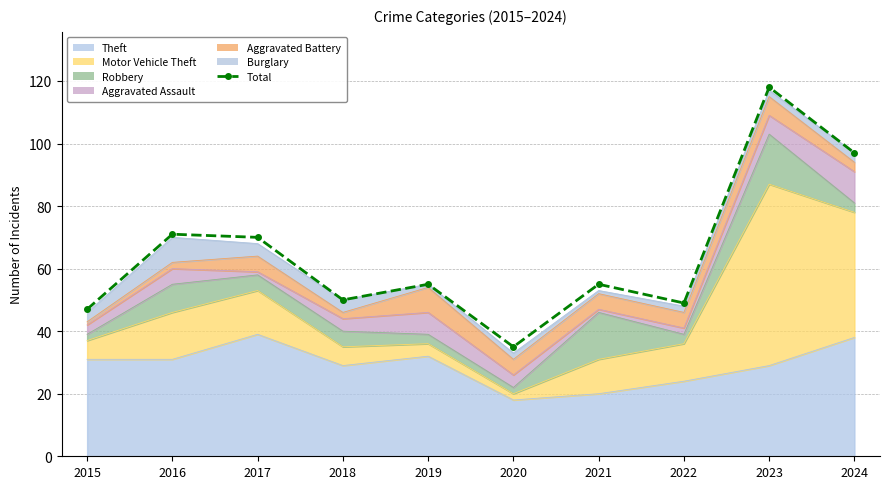

At which category does the chart reach its minimum across all series?

2020